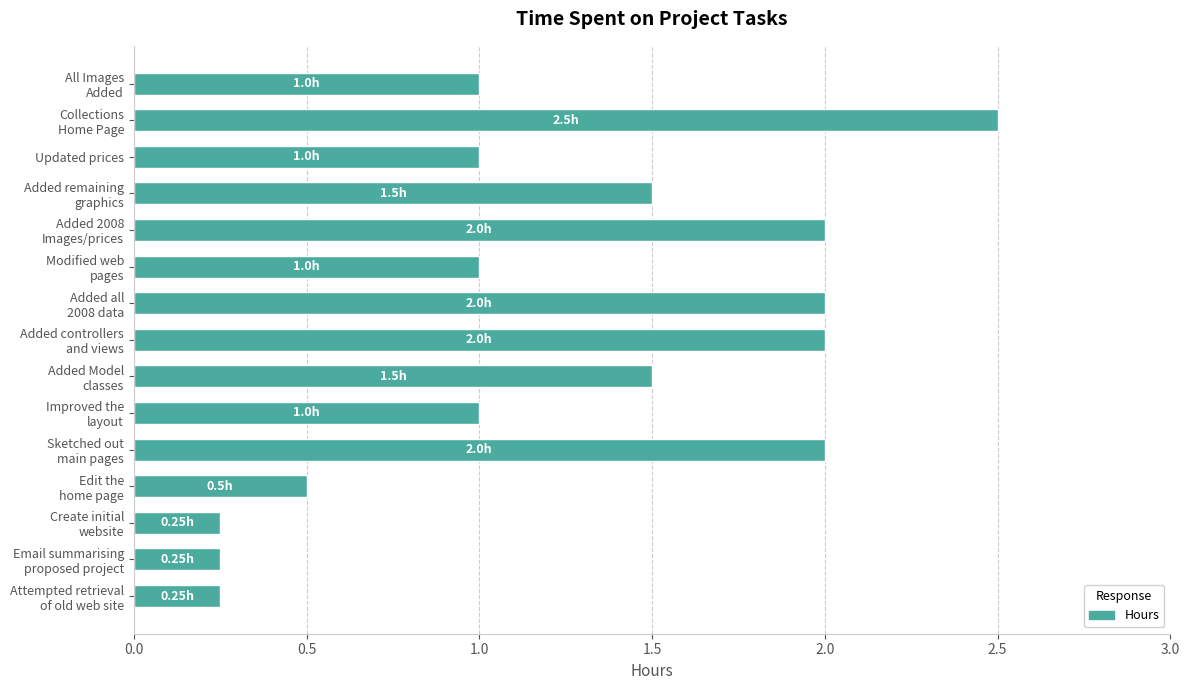

What is the sum of all values?

18.8